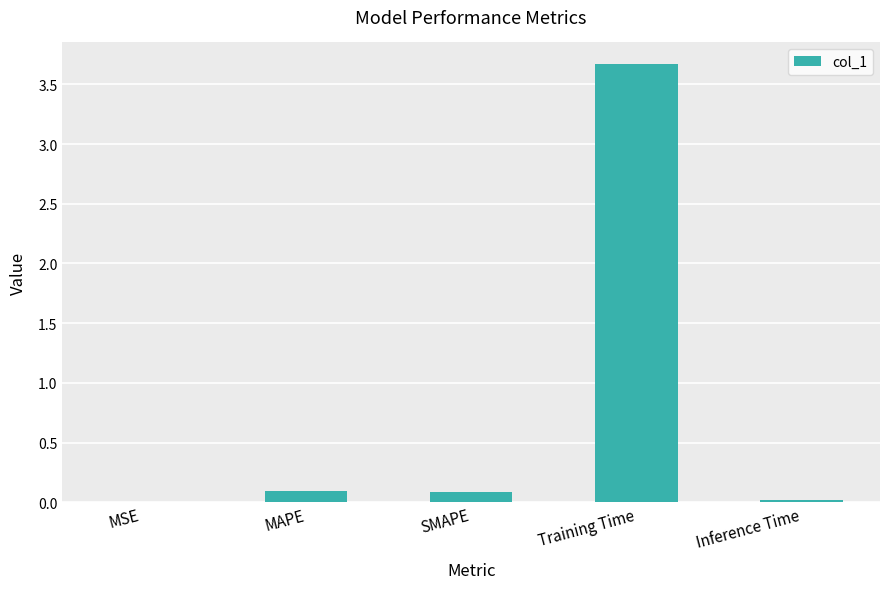

What is the change in value from MSE to MAPE?

+0.1